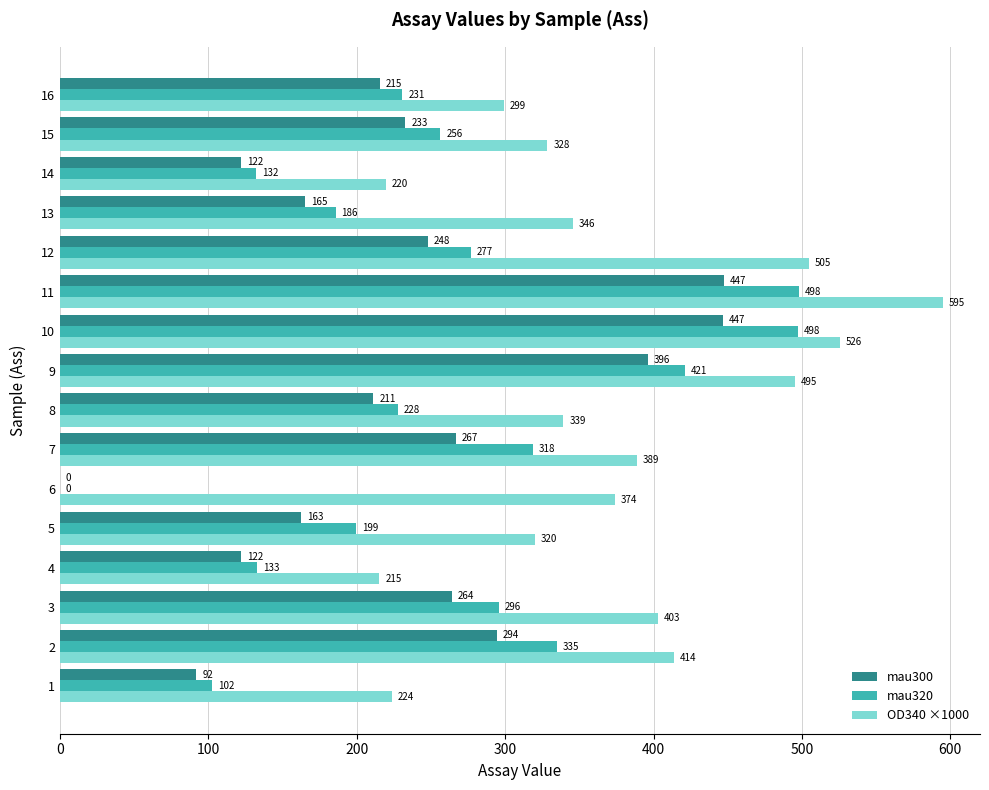

What is the maximum value shown in the chart?

595.2